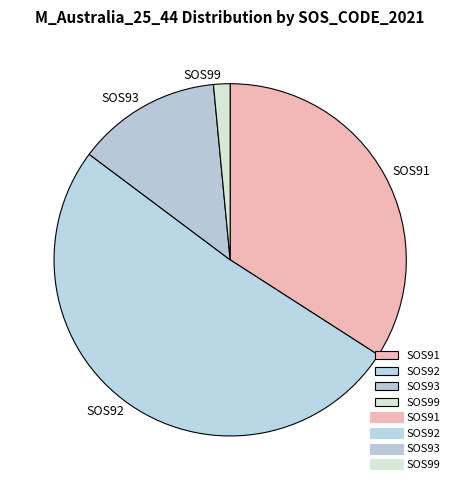

Is there a majority slice in this chart?

Yes